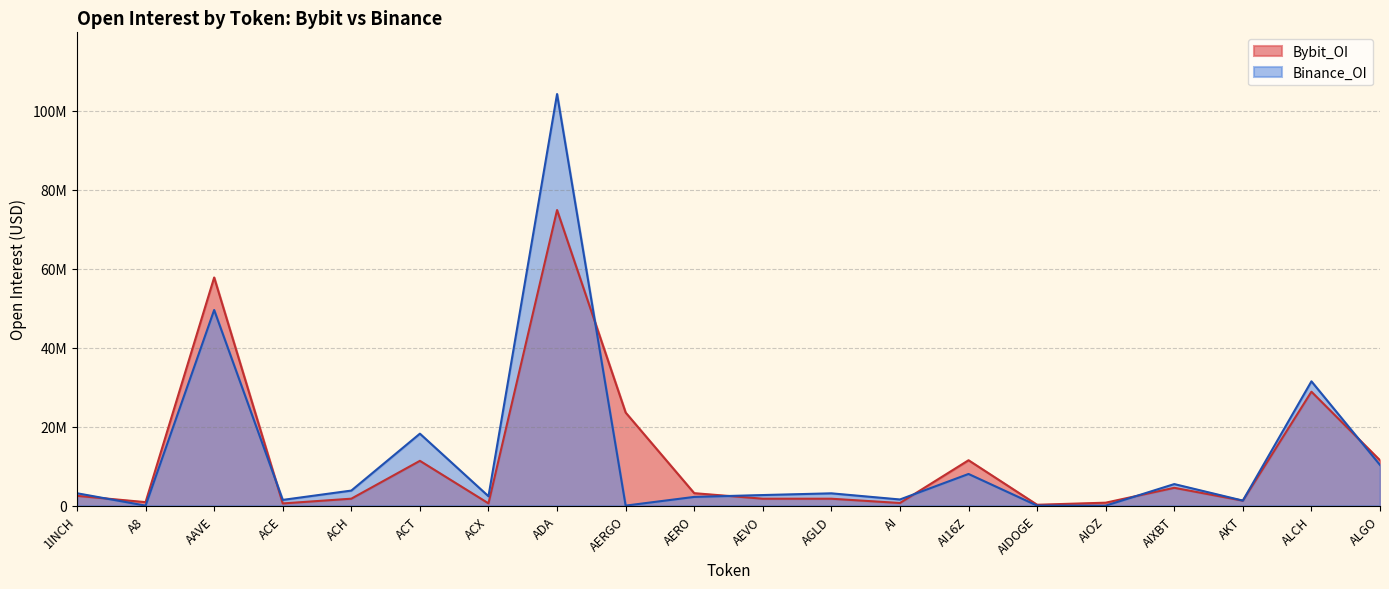

True or false: Binance_OI has a value of 2473112 at ACE.

False